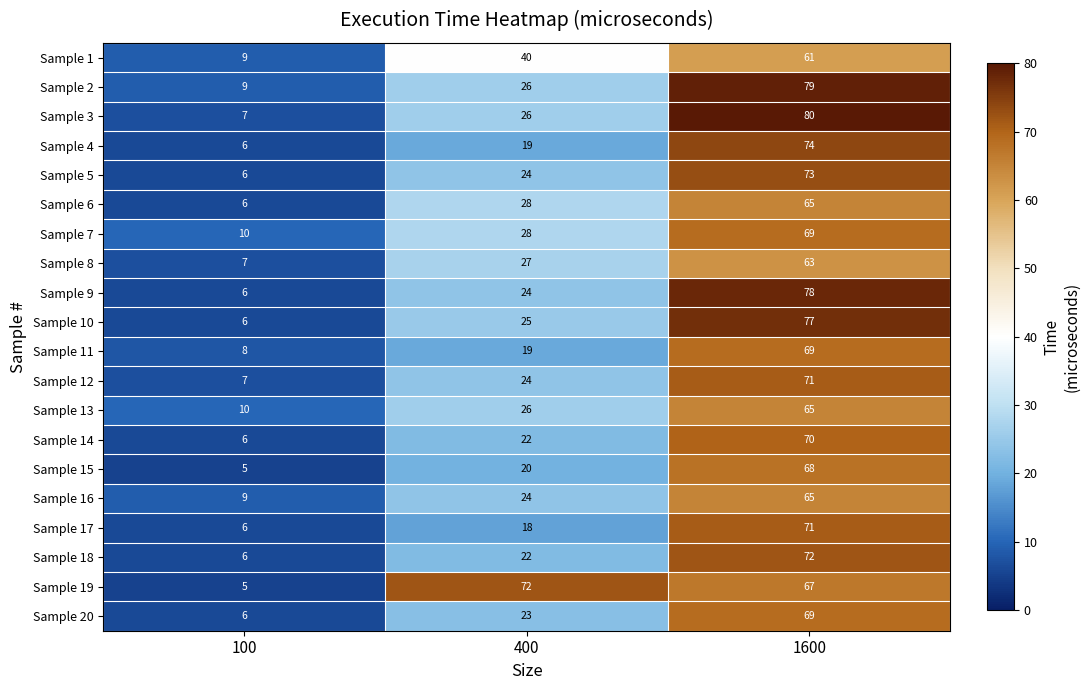

What is the approximate value of Sample 20 at 400, to the nearest 5?

25